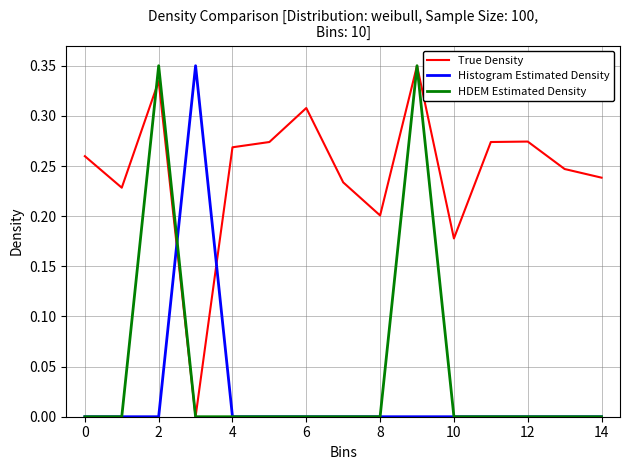

Which series has the largest total across all categories?

True Density